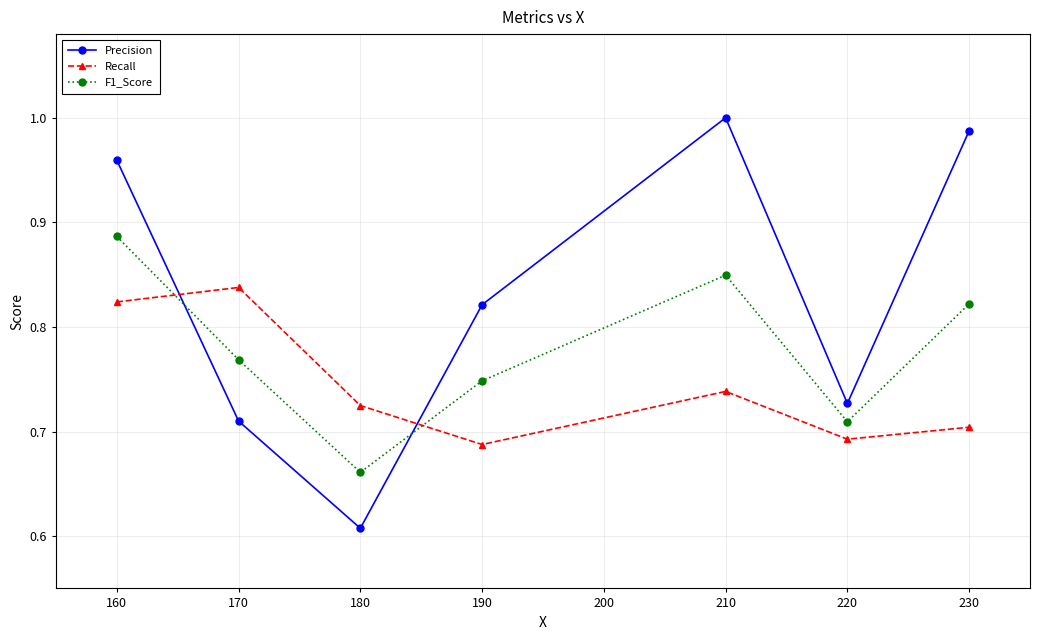

At which category does the chart reach its peak across all series?

210